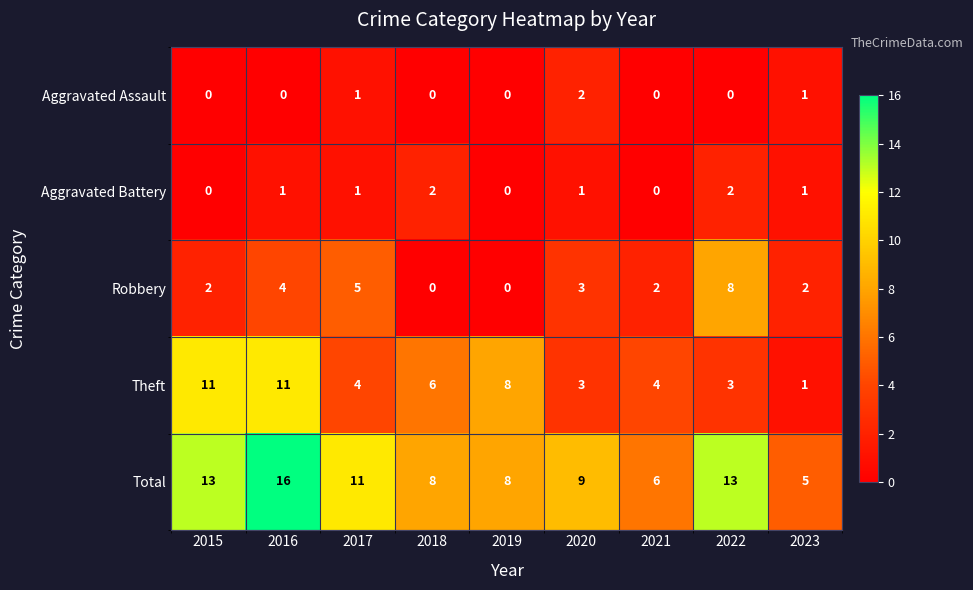

Is the value of Aggravated Battery at 2022 greater than the value of Theft at 2017?

No